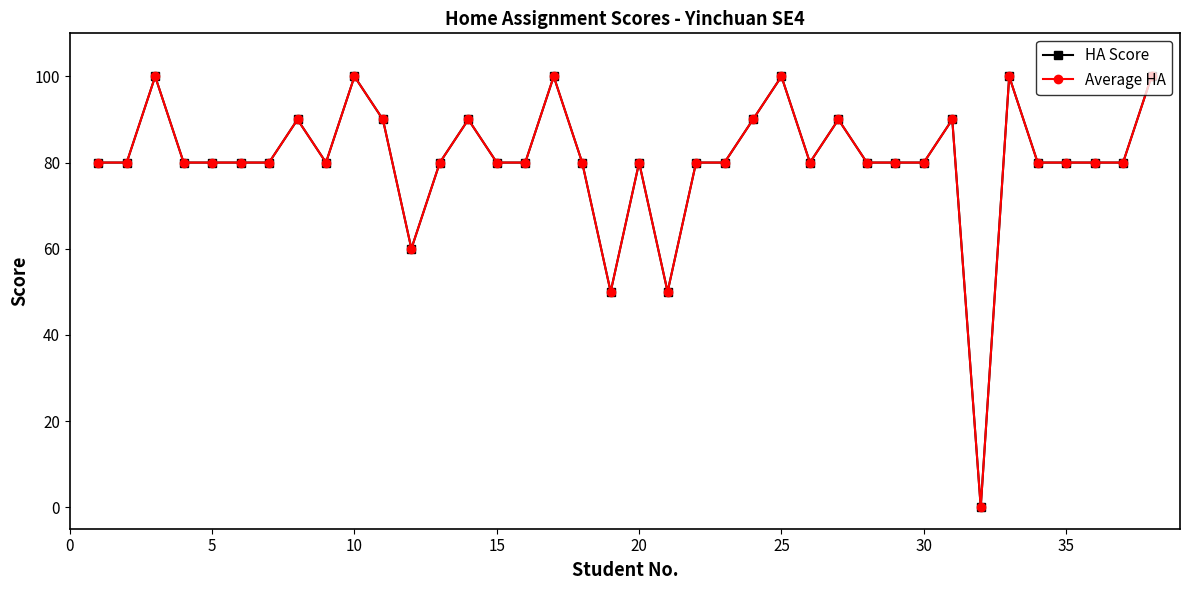

How many interior local peaks does the Average HA series have?

10